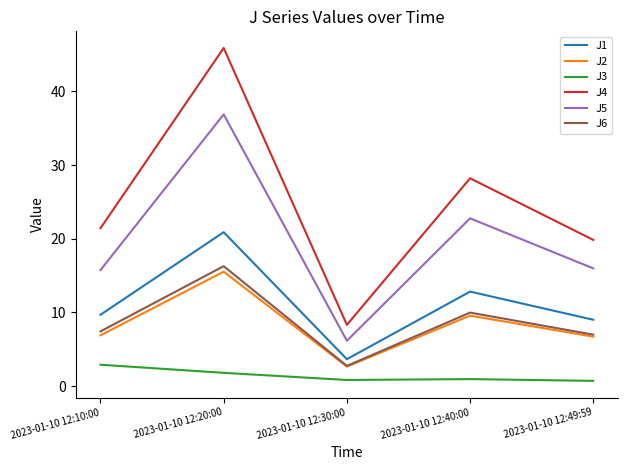

In J2, how many points are lower than both neighbors (excluding endpoints)?

1